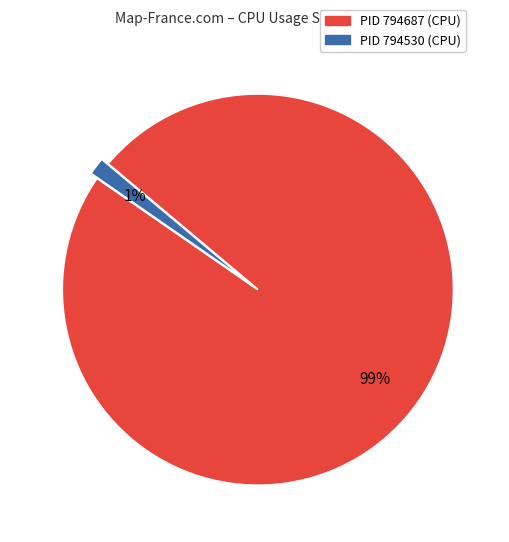

To the nearest percent, what is the average slice percentage?

50%